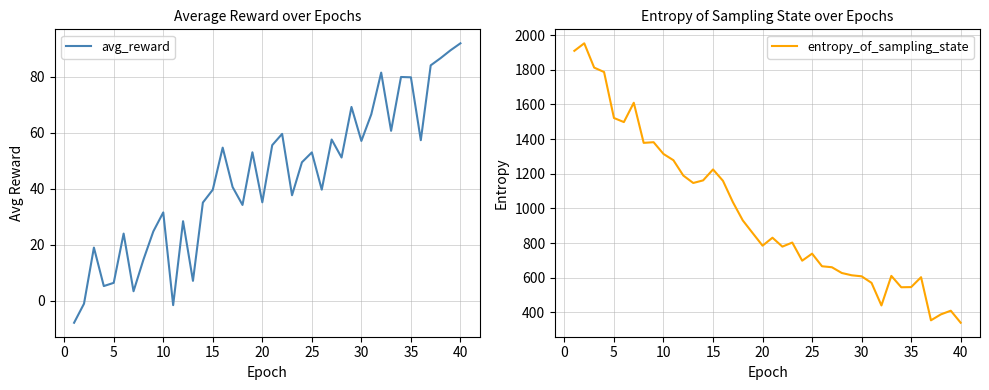

Which category has the highest value in the avg_reward series?

40